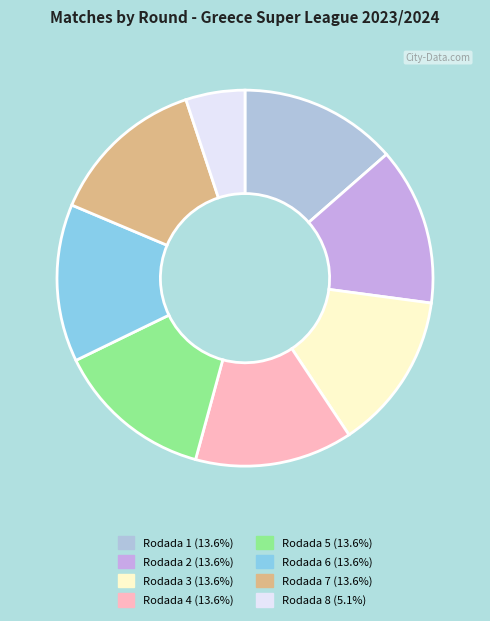

Approximately how many times larger is the value at Rodada 1 compared to Rodada 2?

1.0